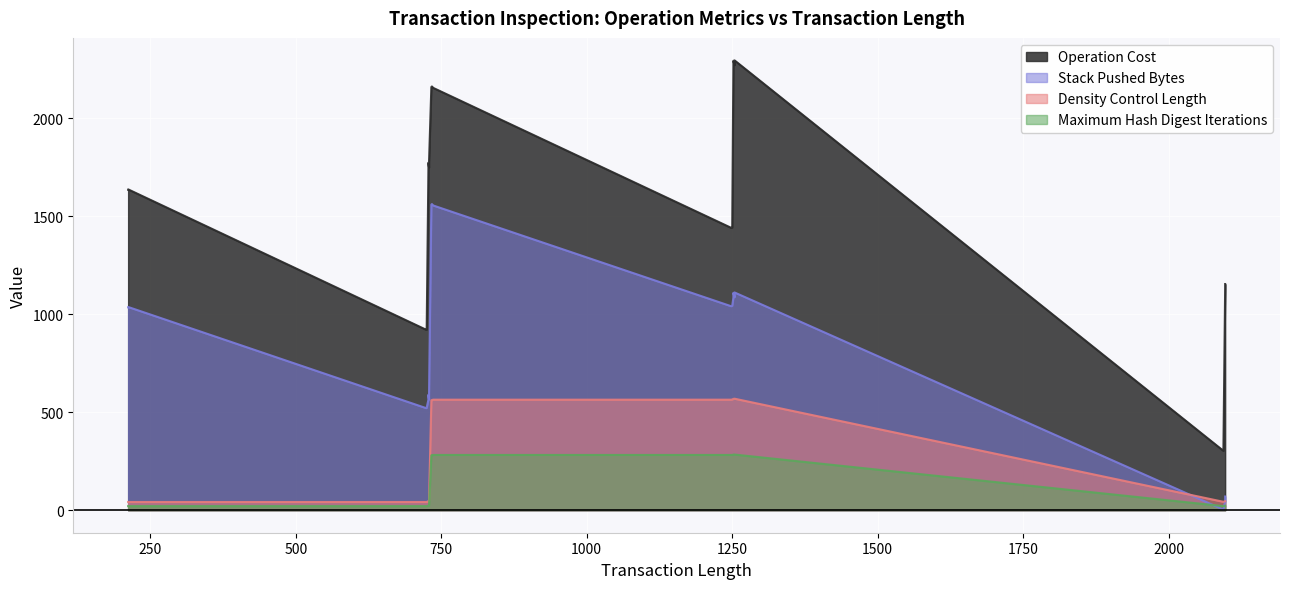

Which series changed the most between 212 and 724?

Operation Cost